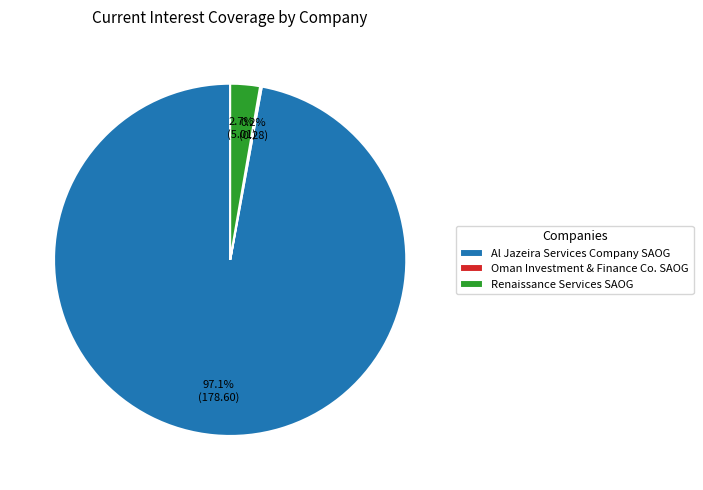

What is the largest slice in the pie chart?

Al Jazeira Services Company SAOG